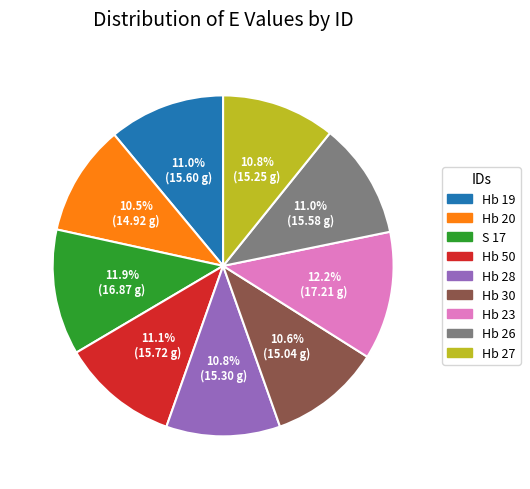

To the nearest percent, what portion does Hb 19 represent?

11%